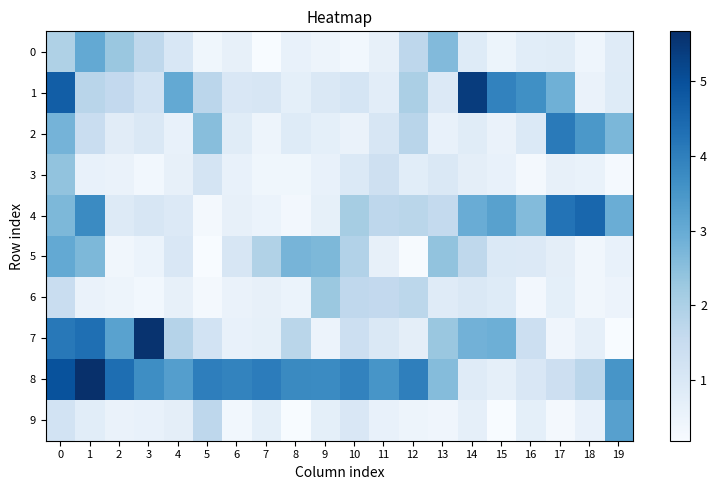

What is the maximum value shown in the chart?

5.7